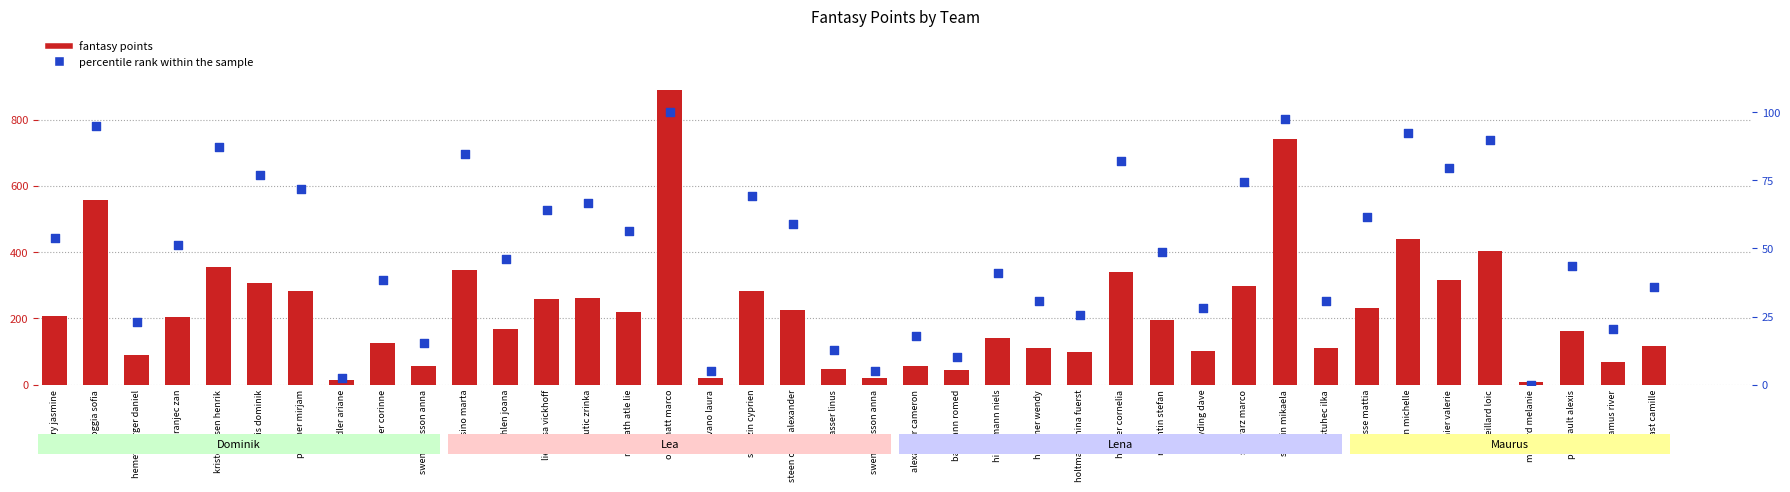

What is the change in value from paris dominik to hintermann niels?

-35.9